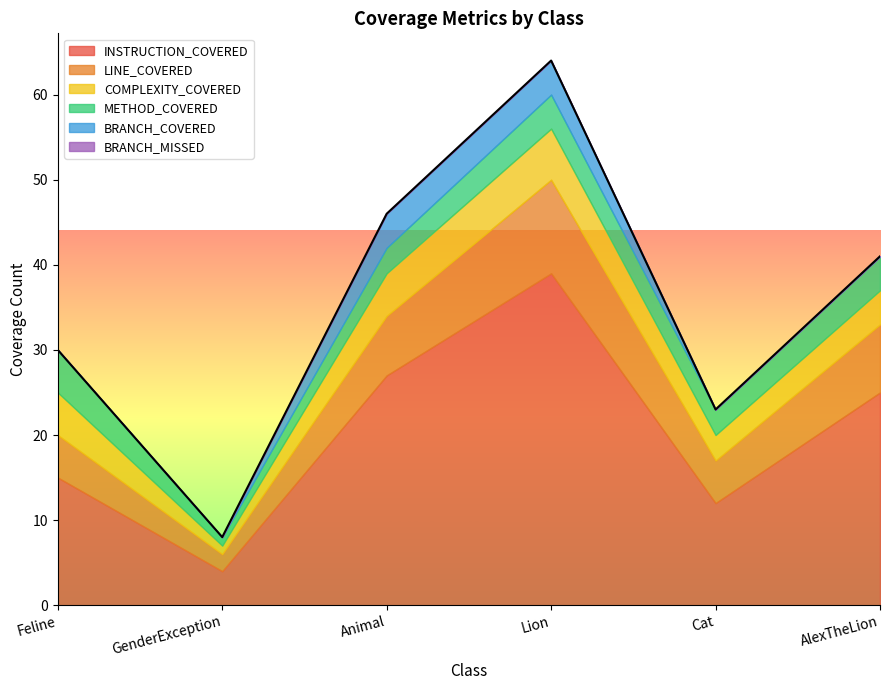

How many data points in COMPLEXITY_COVERED are less than 5?

3